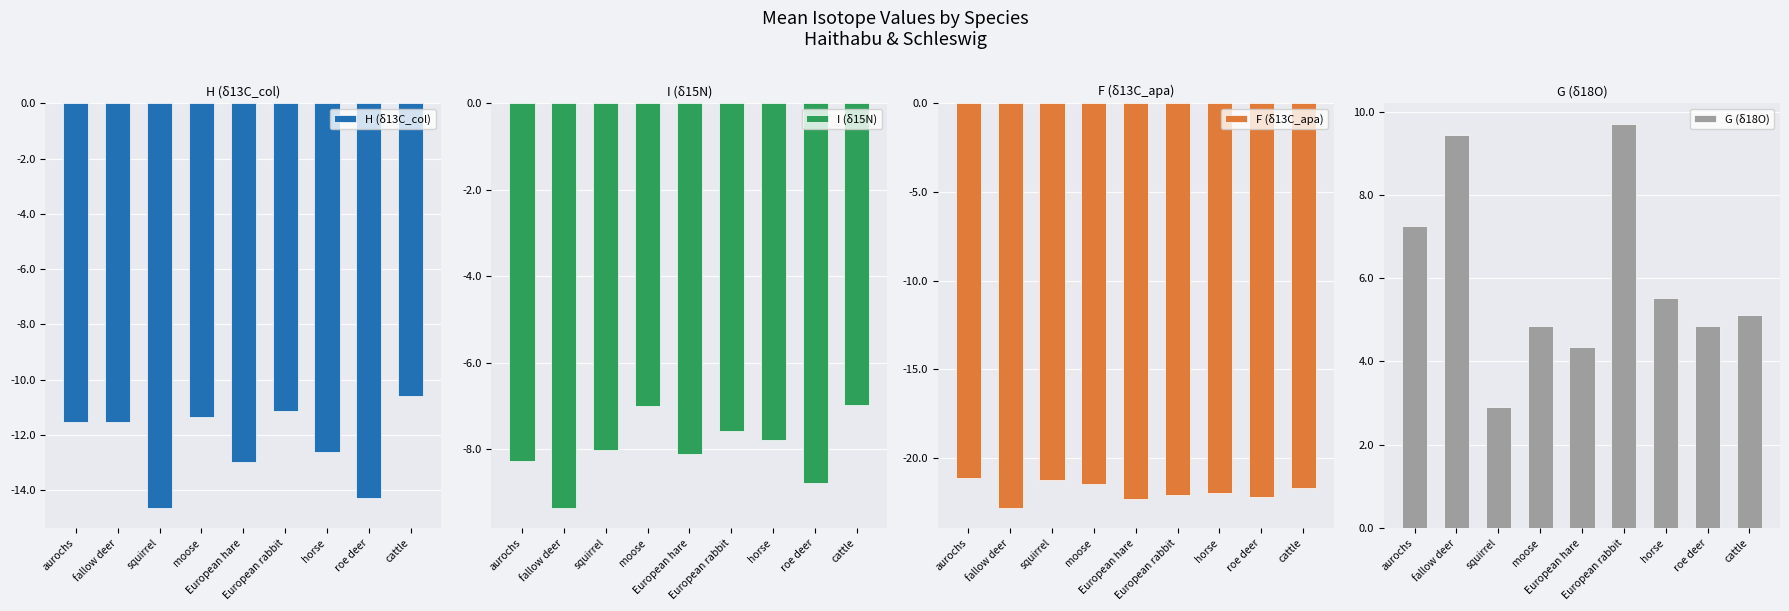

Reading right to left, list all the values displayed in this chart.

H (δ13C_col): cattle=-10.6	roe deer=-14.3	horse=-12.6	European rabbit=-11.1	European hare=-13.0	moose=-11.4	squirrel=-14.6	fallow deer=-11.5	aurochs=-11.6
I (δ15N): cattle=-7.0	roe deer=-8.8	horse=-7.8	European rabbit=-7.6	European hare=-8.1	moose=-7.0	squirrel=-8.0	fallow deer=-9.4	aurochs=-8.3
F (δ13C_apa): cattle=-21.7	roe deer=-22.2	horse=-22.0	European rabbit=-22.1	European hare=-22.3	moose=-21.5	squirrel=-21.3	fallow deer=-22.8	aurochs=-21.2
G (δ18O): cattle=5.1	roe deer=4.9	horse=5.5	European rabbit=9.7	European hare=4.3	moose=4.9	squirrel=2.9	fallow deer=9.4	aurochs=7.3